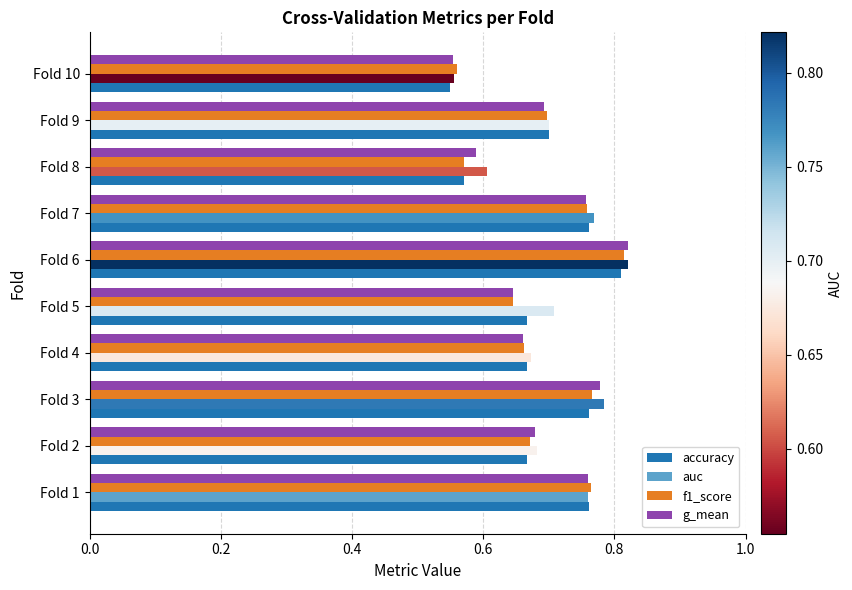

True or false: accuracy has a value of 0.3 at Fold 8.

False